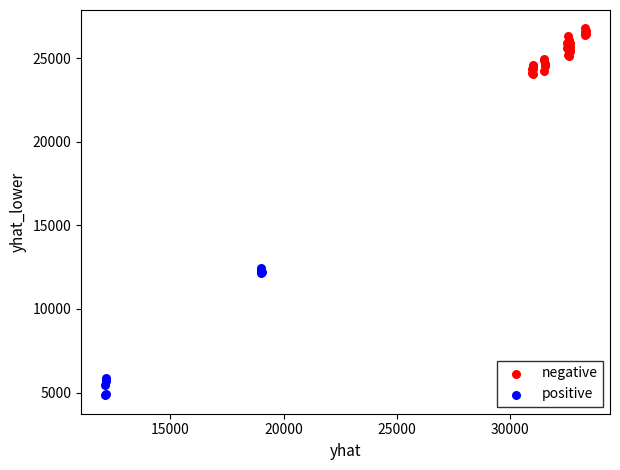

Which series contains the highest Y value?

negative